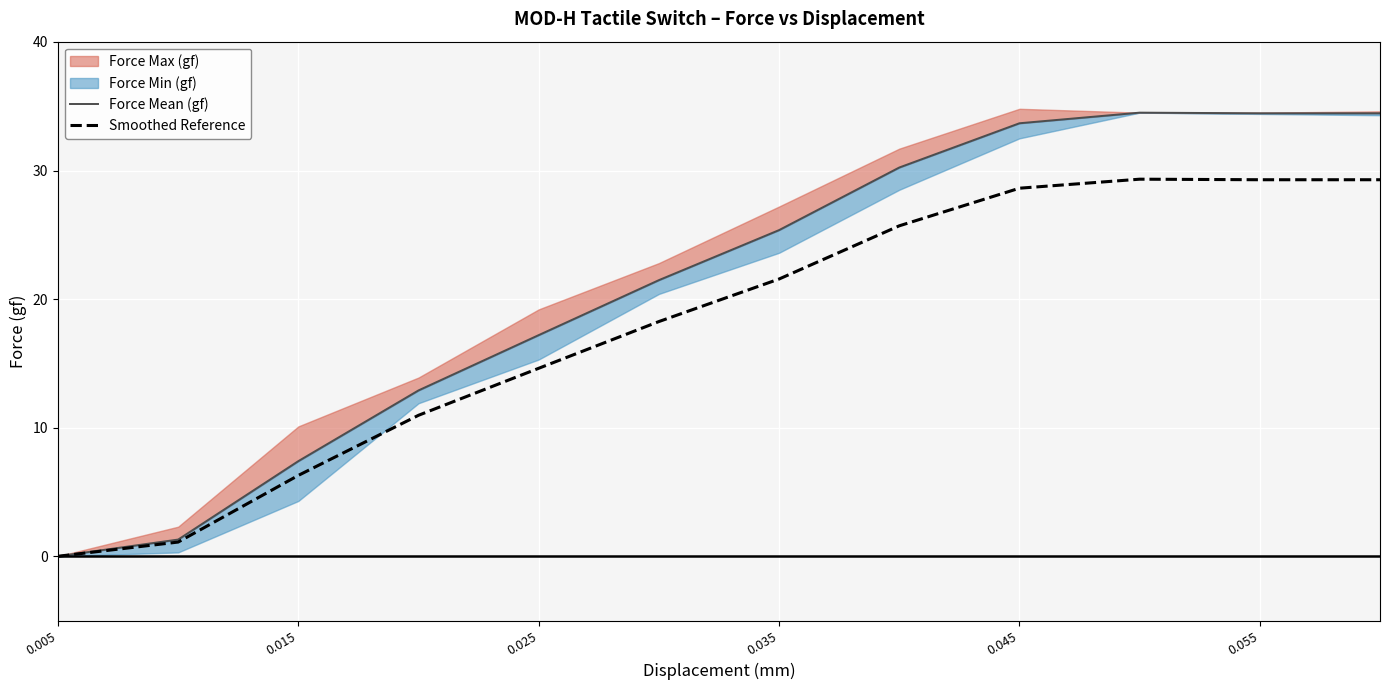

The value of Smoothed Reference at 0.055 is 29.3. True or false?

True